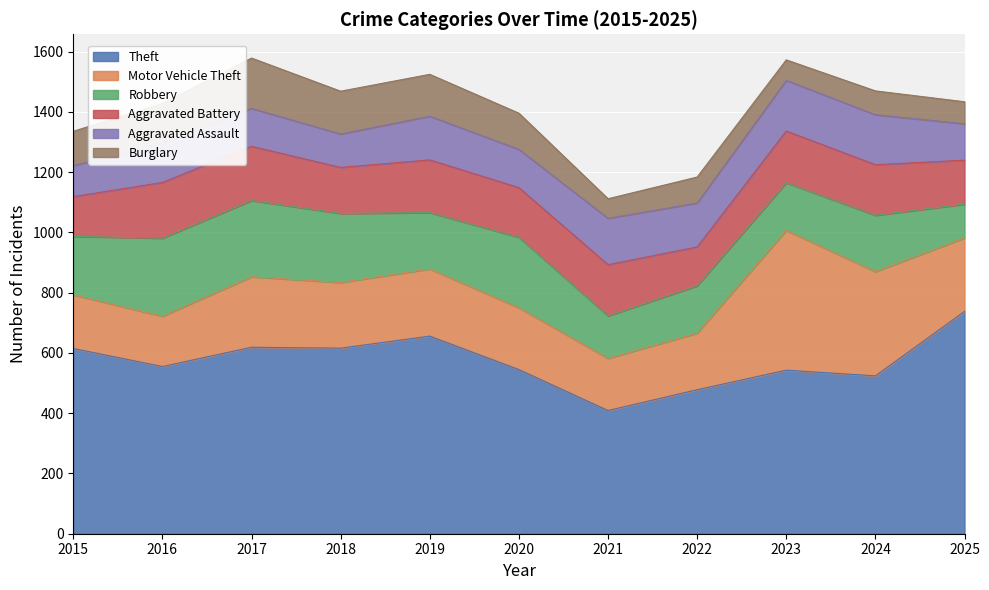

True or false: Theft and Aggravated Battery intersect in this chart.

False